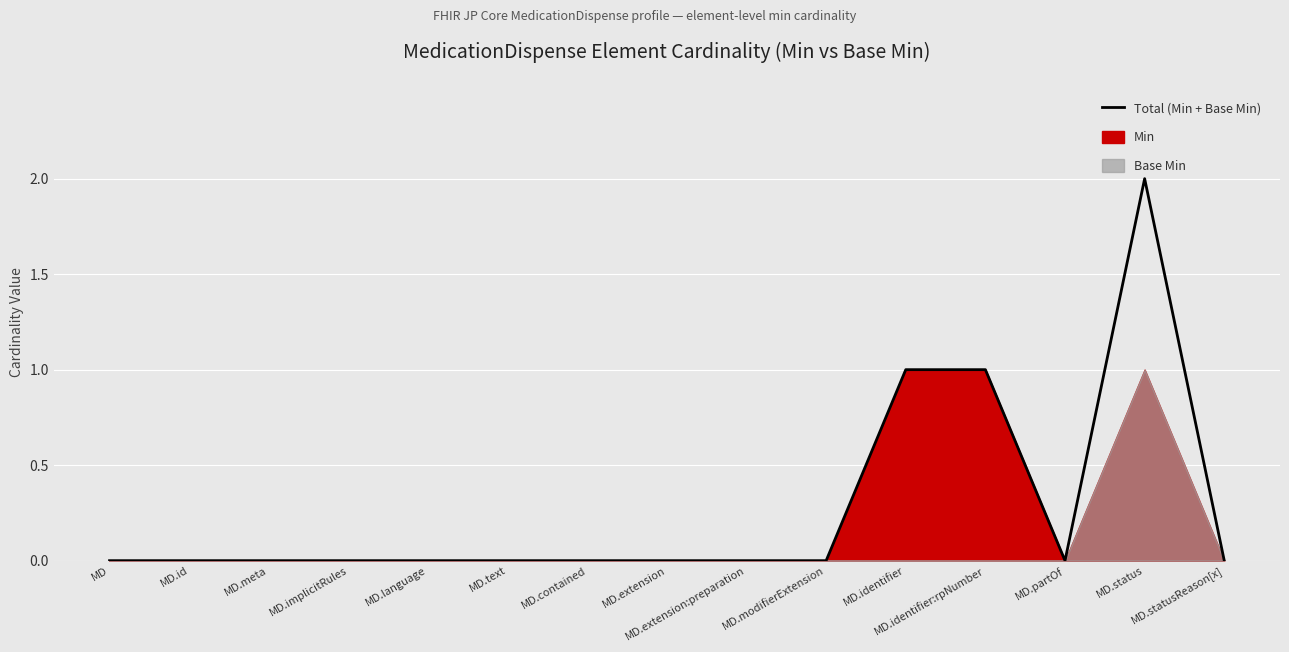

How many data points are above 0?

3